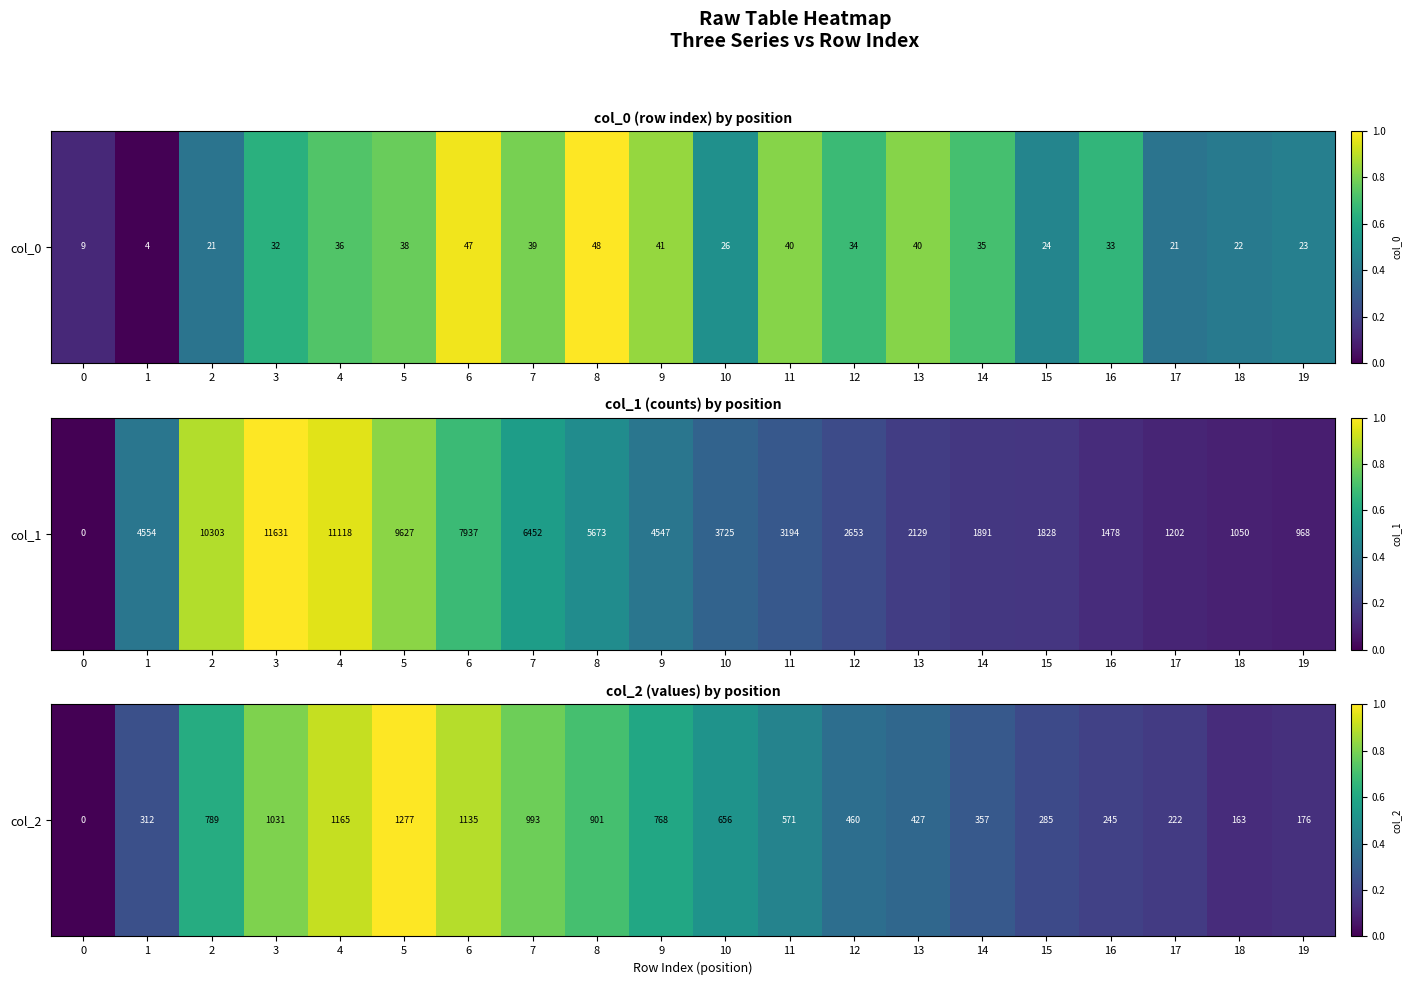

List the labels in order of value, smallest first.

0, 18, 19, 17, 16, 15, 1, 14, 13, 12, 11, 10, 9, 2, 8, 7, 3, 6, 4, 5